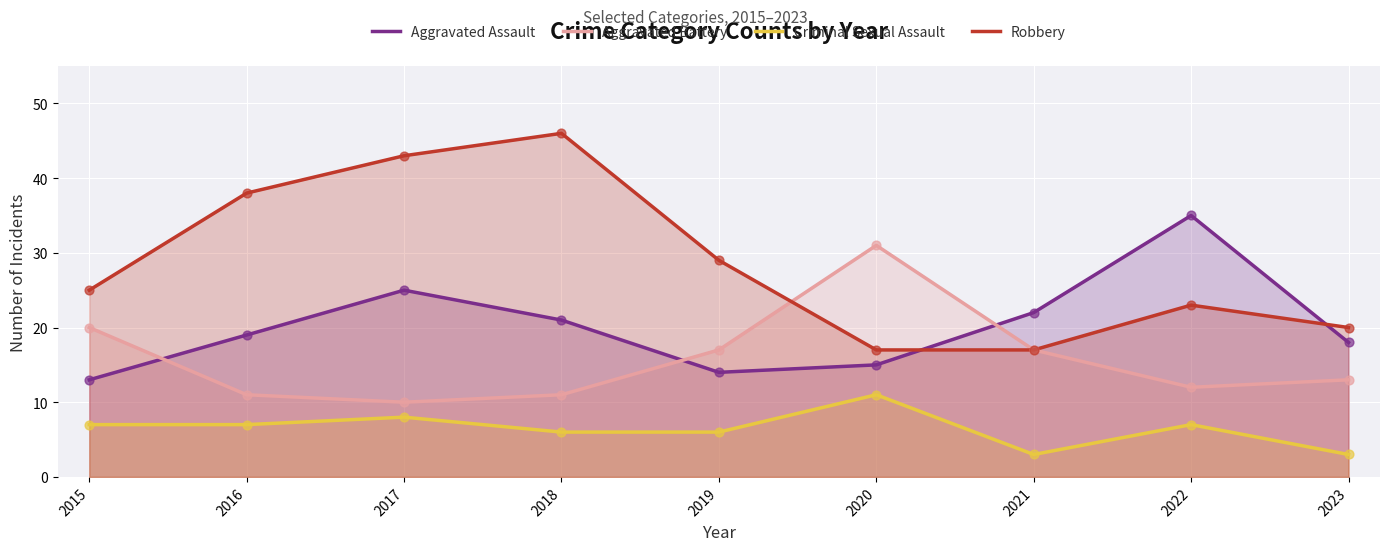

What are all the series names shown in the legend?

Aggravated Assault, Aggravated Battery, Criminal Sexual Assault, Robbery